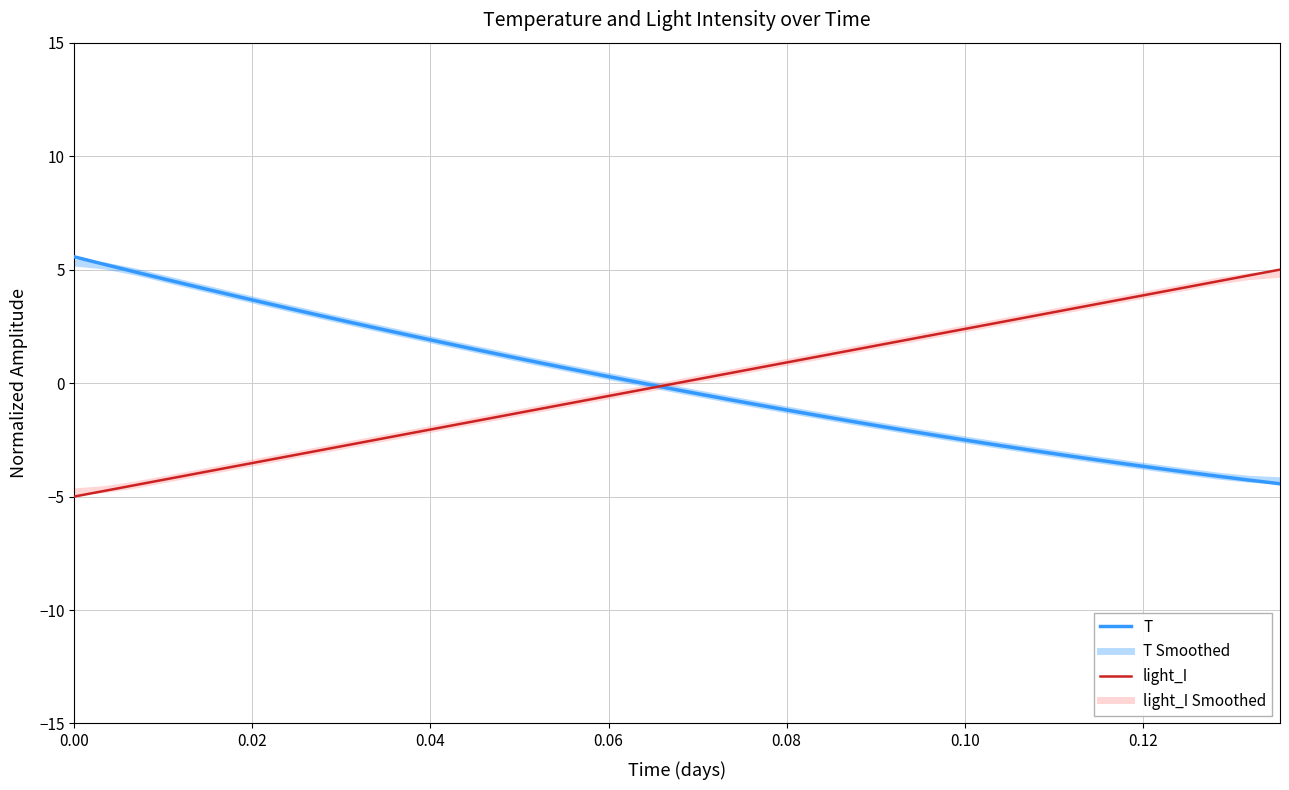

Does the chart have visible grid lines?

Yes